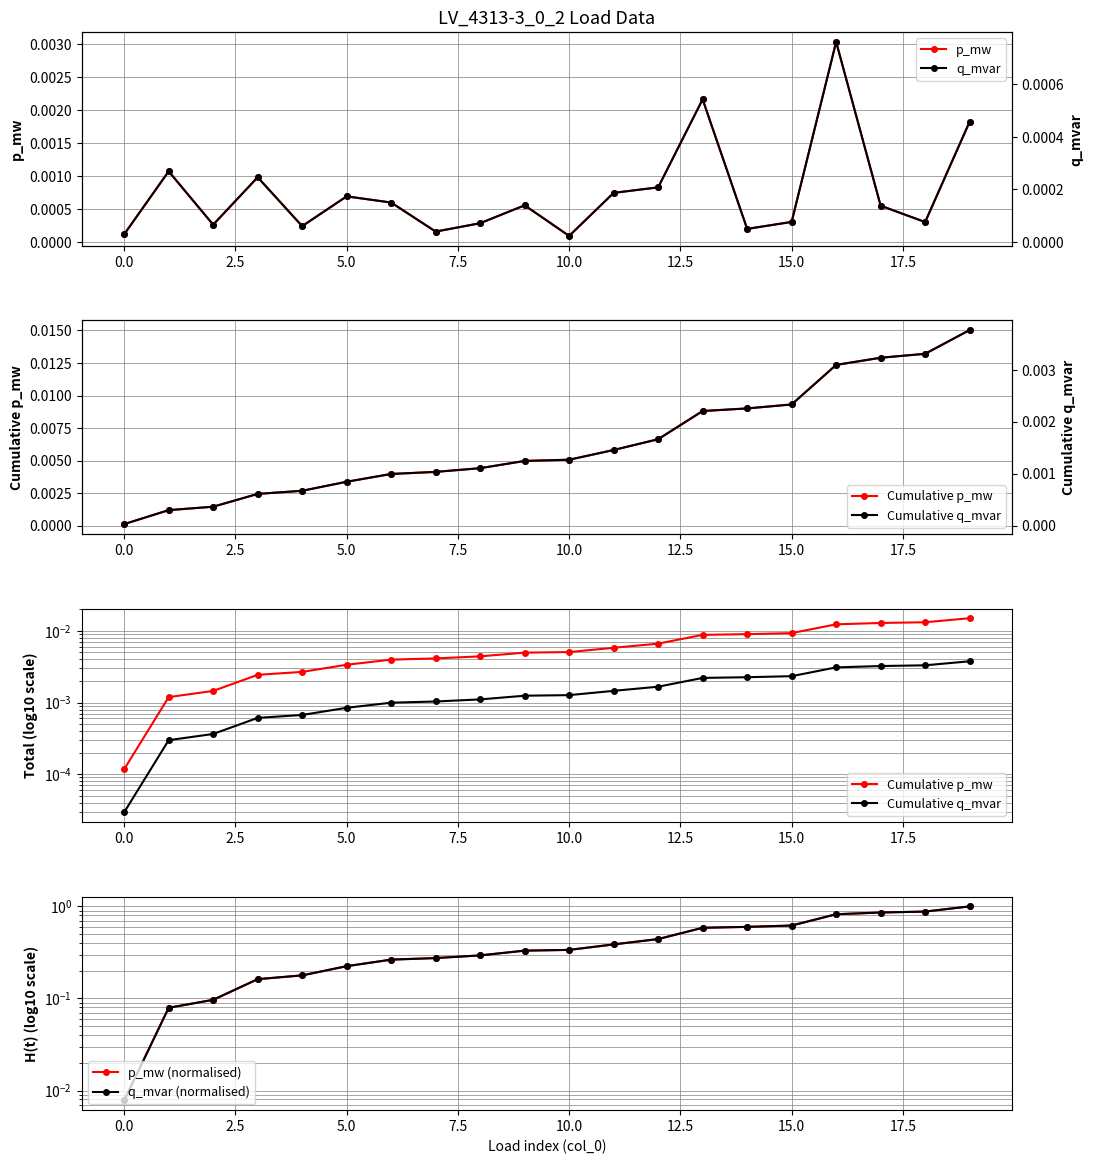

What position from the right is 14?

6